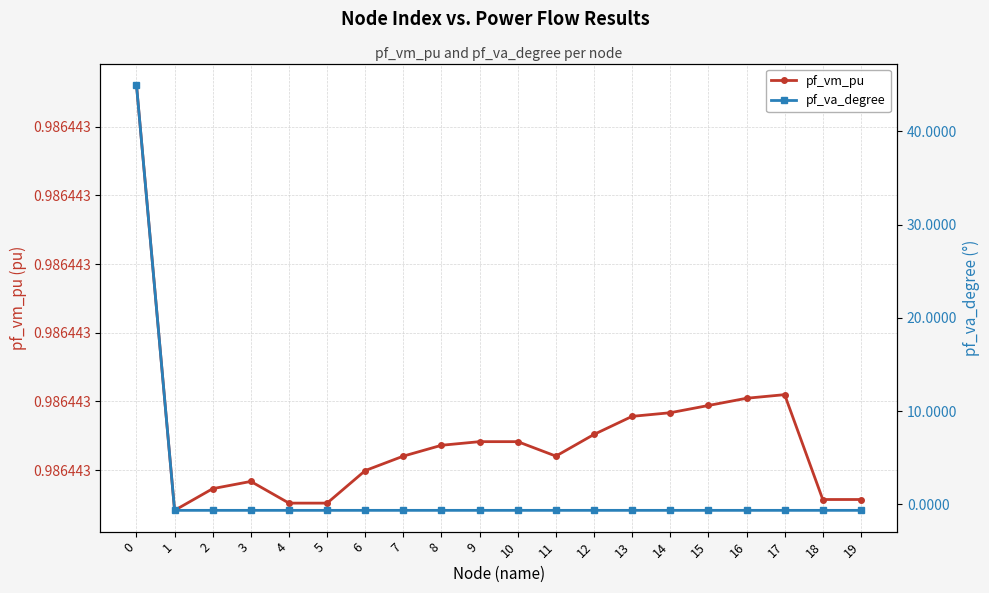

At 16, list the series in order from smallest to largest.

pf_va_degree, pf_vm_pu